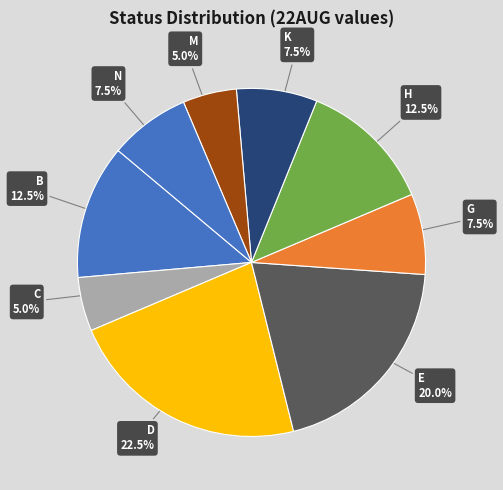

What percentage is NOT represented by K?

92.5%